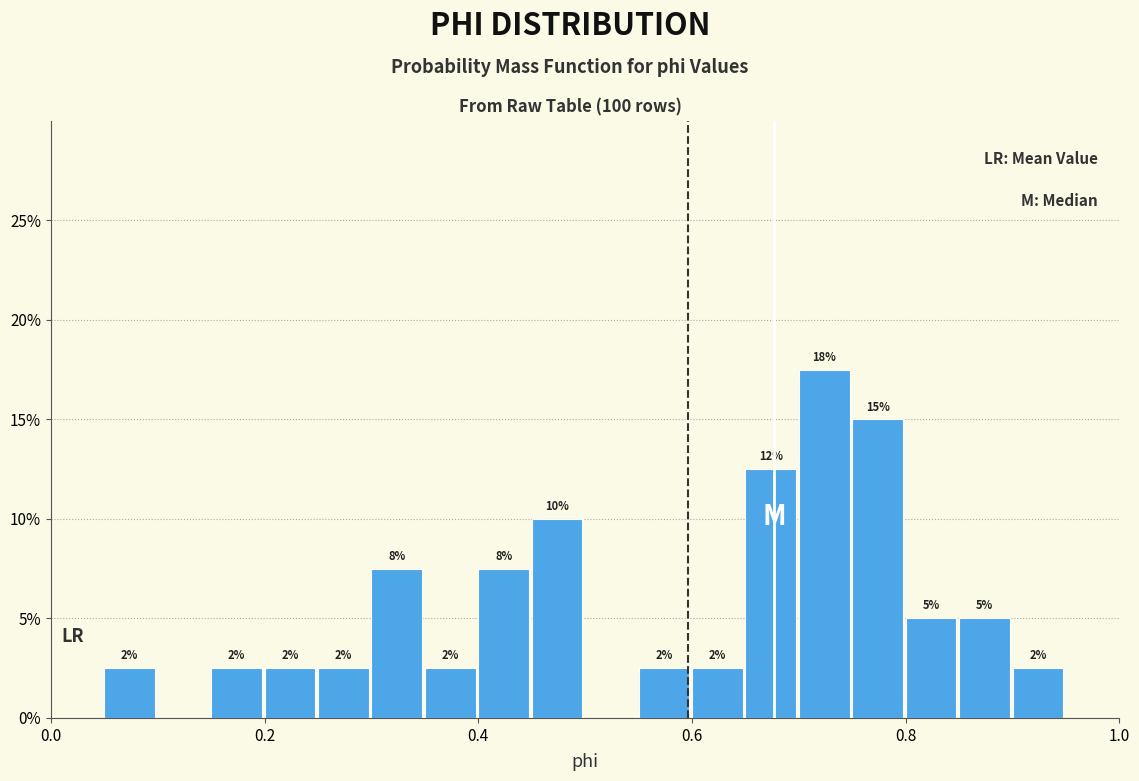

Read against the x-axis, roughly where is the centre of the tallest bar?

0.72